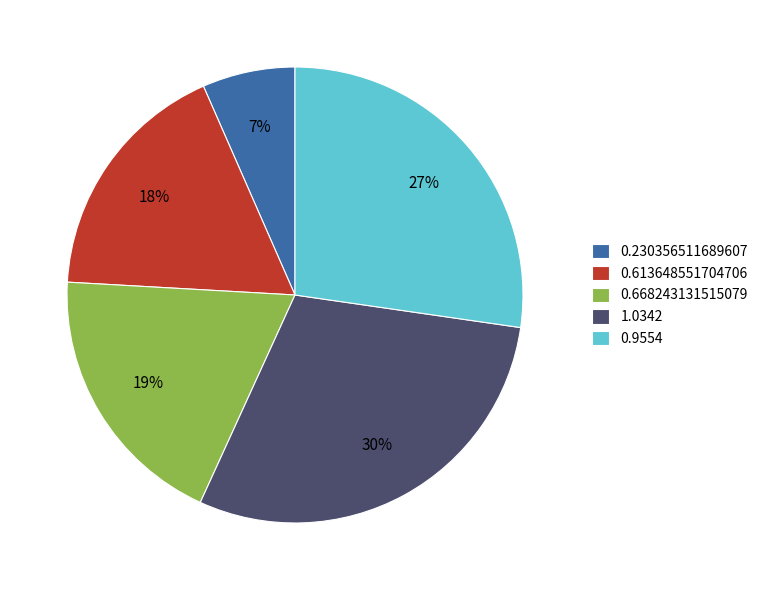

Do 1.0342 and 0.230356511689607 together represent more than half of the pie?

No